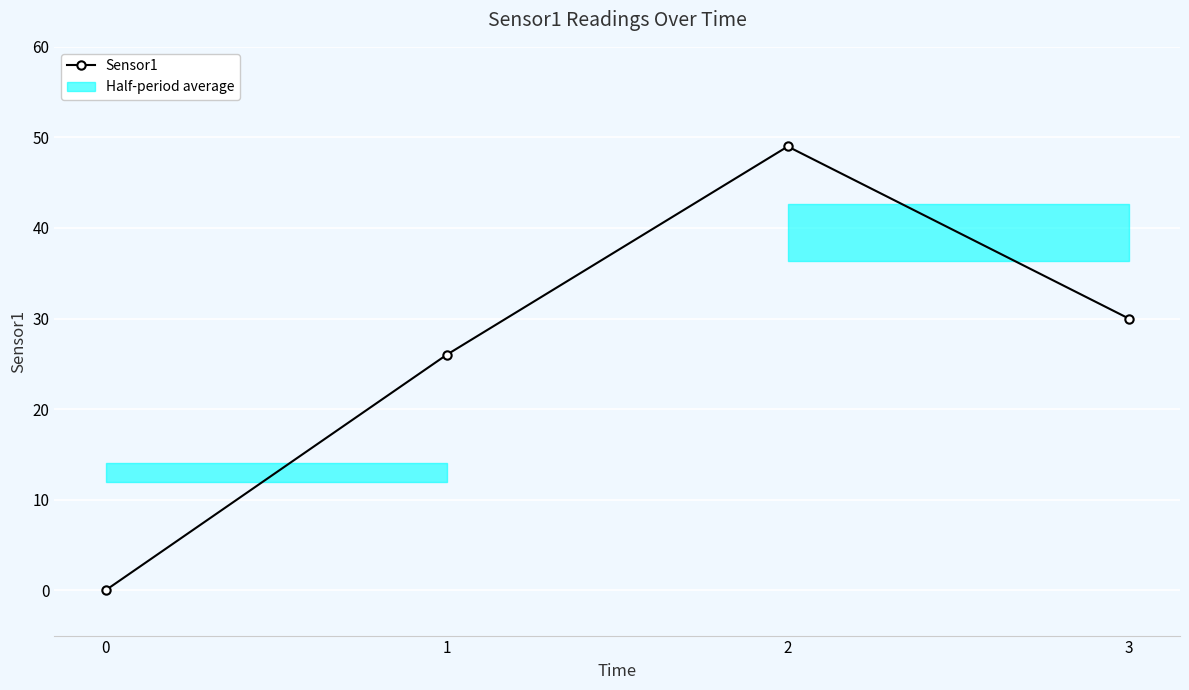

True or false: the data shows 88 at 2.

False